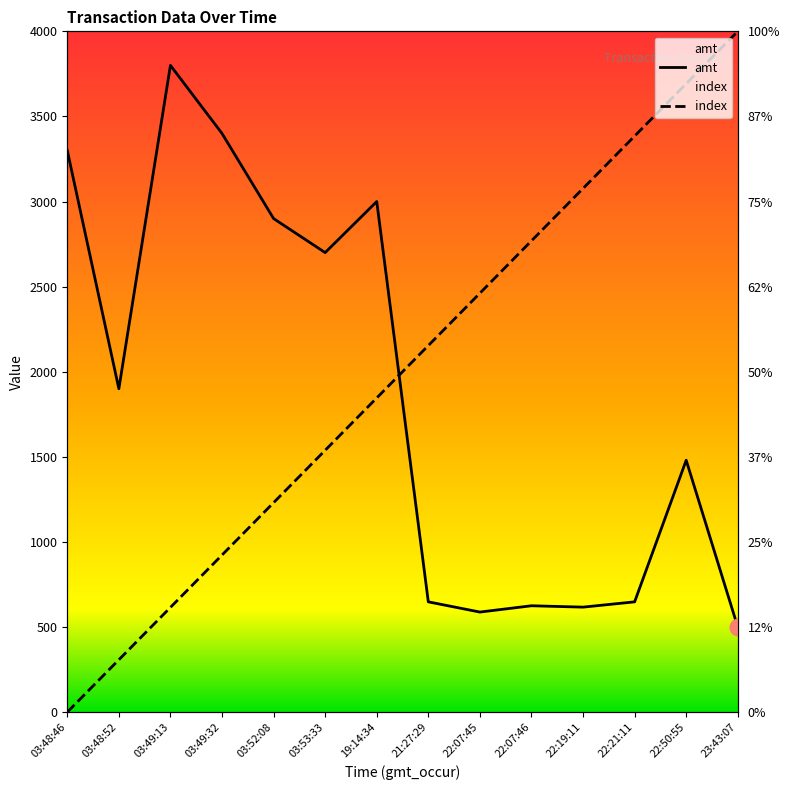

Where do amt and index first cross each other?

19:14:34 and 21:27:29